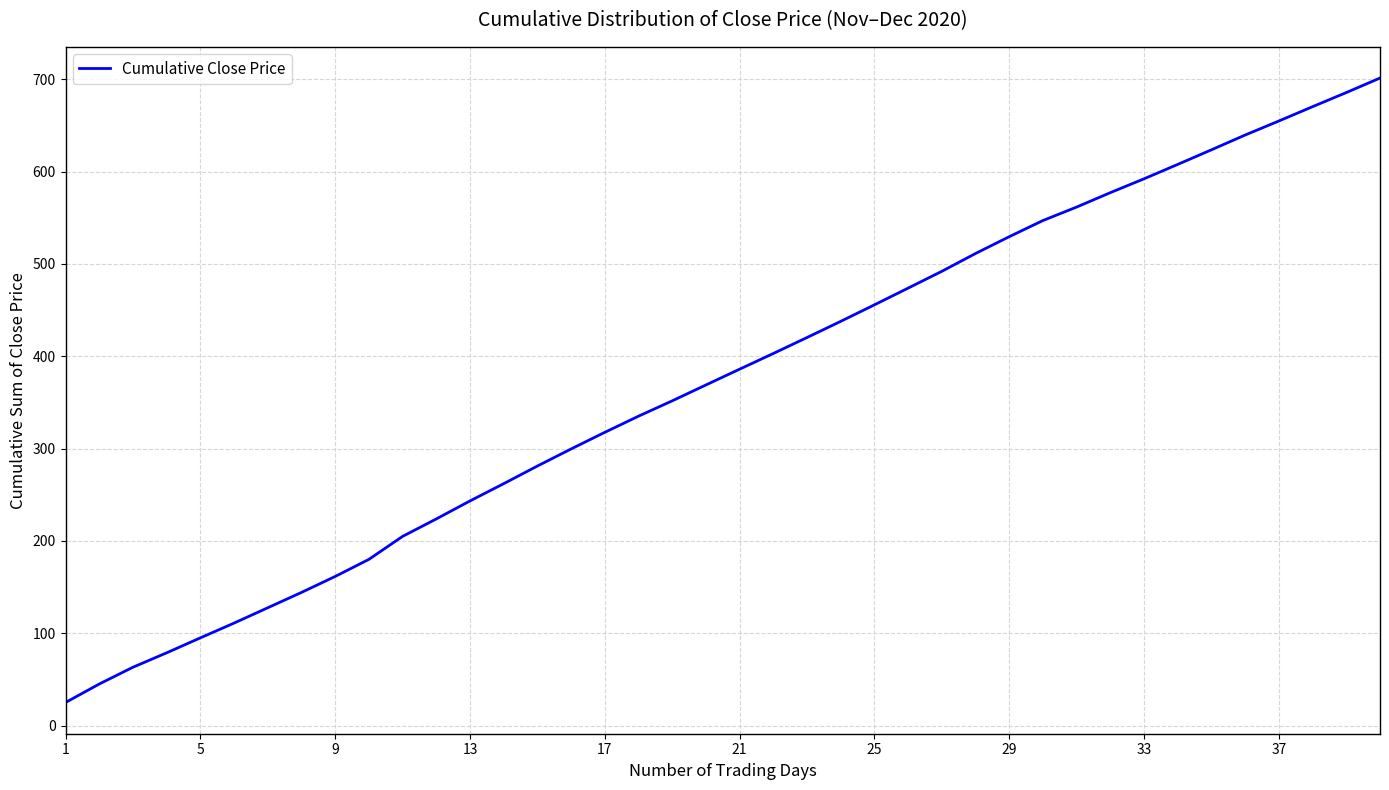

What is the difference between the maximum and minimum values?

676.3